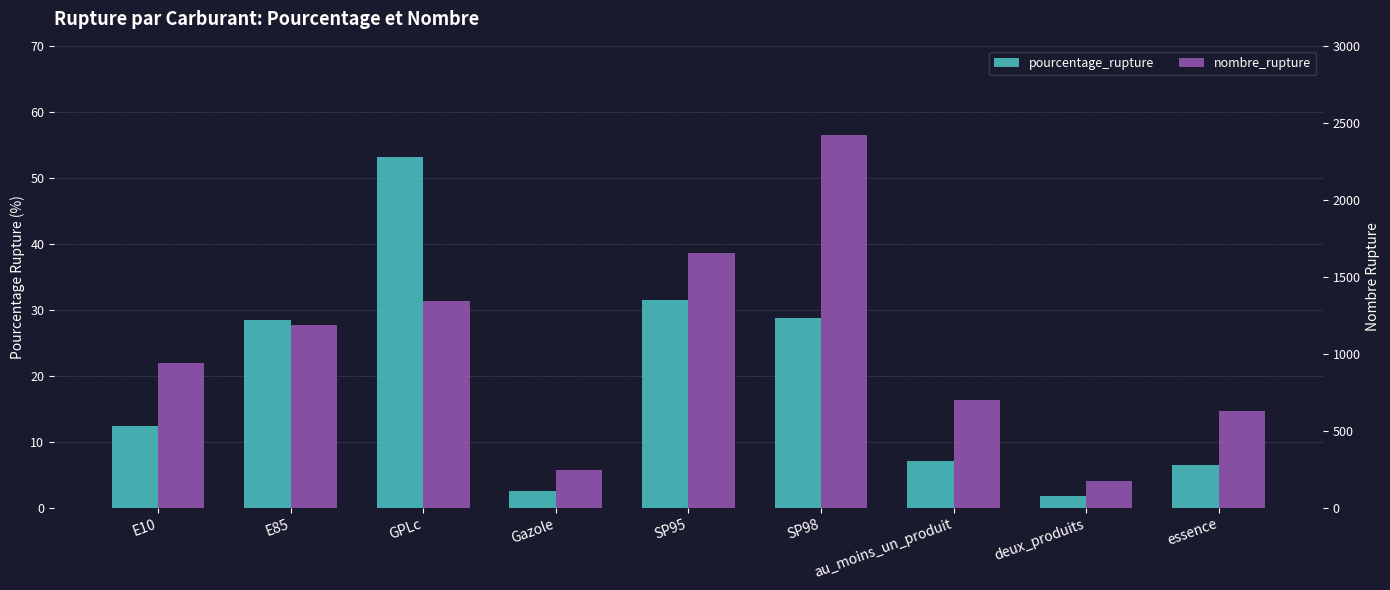

What is the highest value of the nombre_rupture series?

2421.0